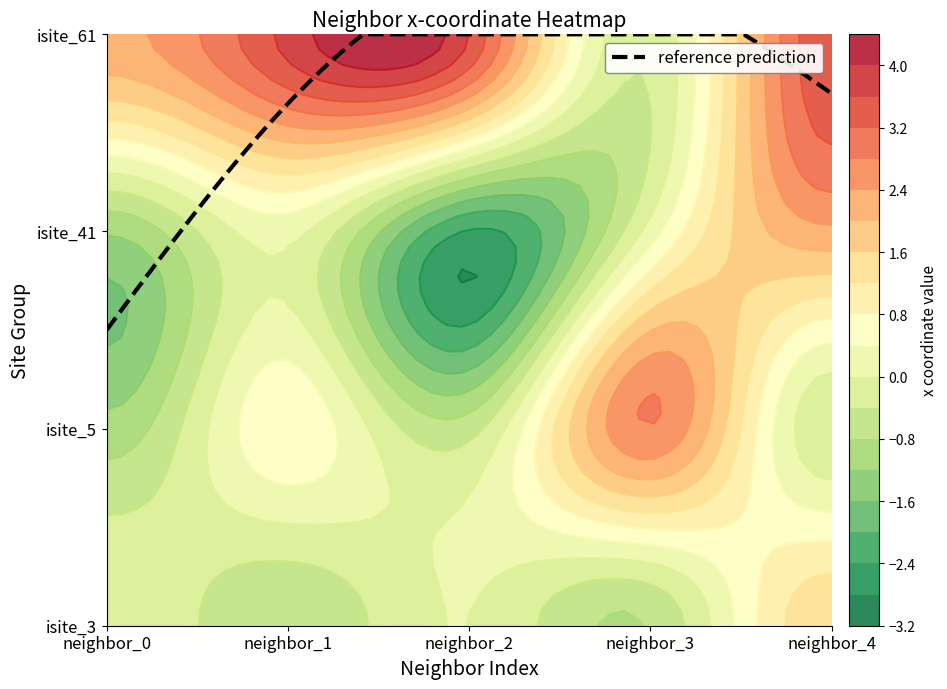

Which series changed the most between neighbor_0 and neighbor_4?

isite_41